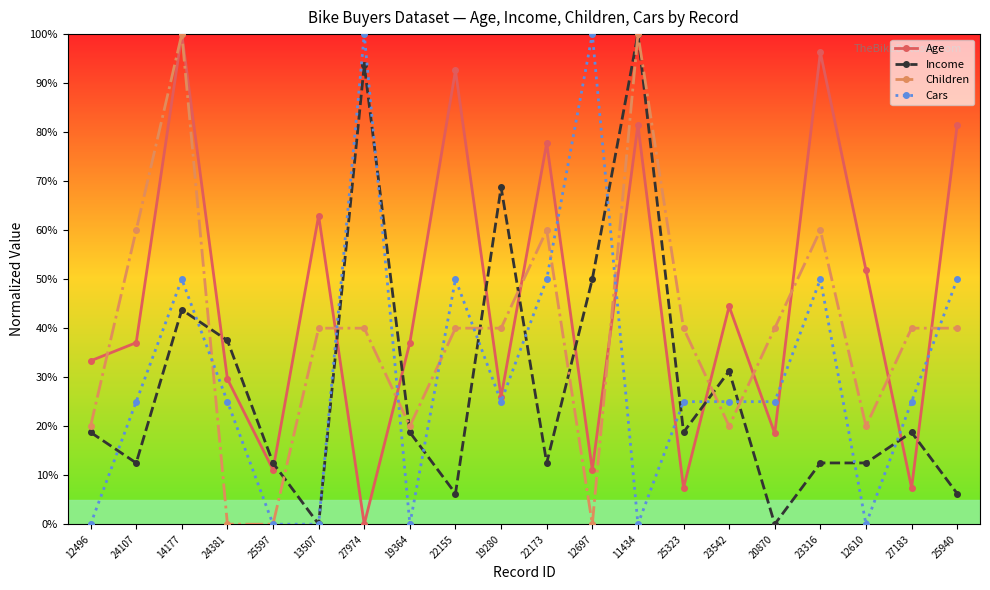

What is the sum of the Children values at 25940 and 20870?

80.0